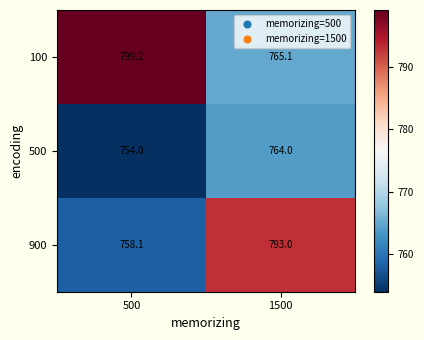

Which series has the widest spread of values?

900